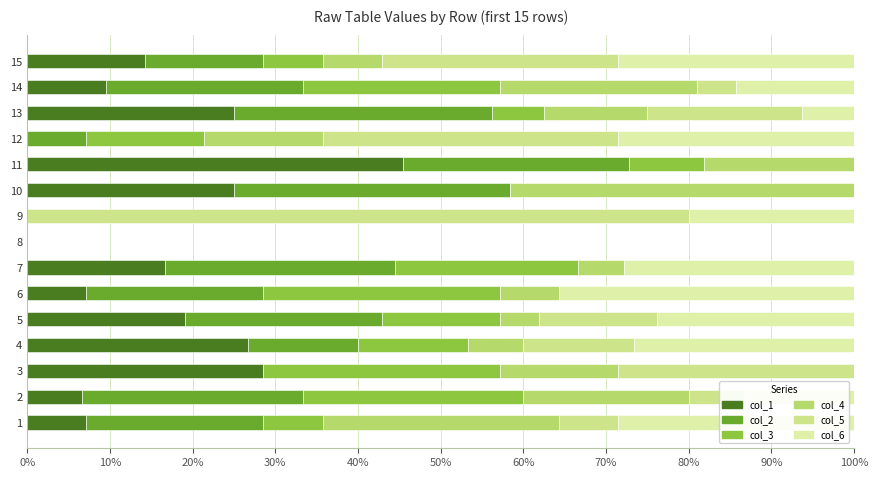

How many values in col_2 are above zero?

12